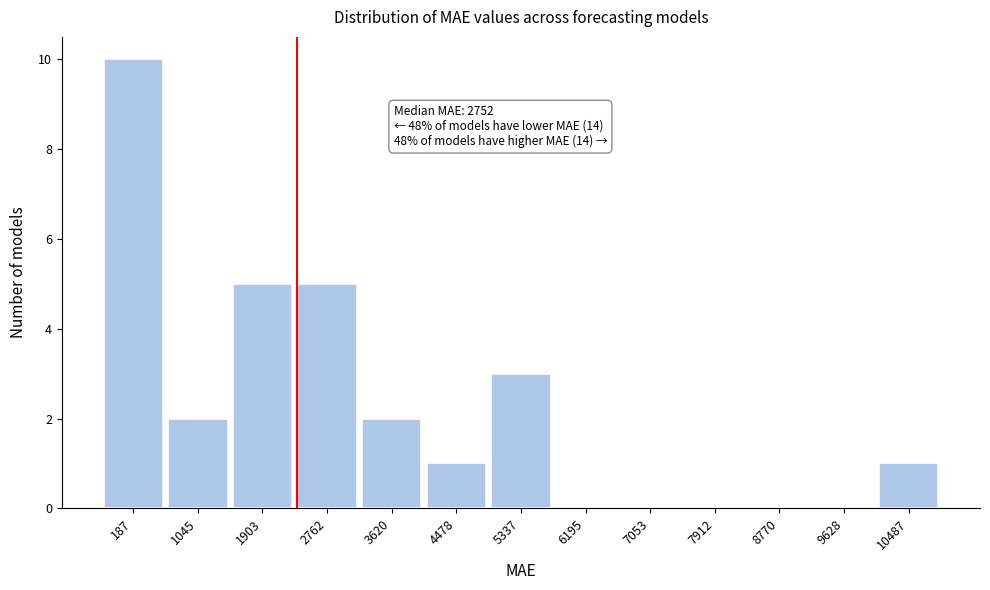

Reading left to right, what are all the values shown in this chart?

187=10	1045=2	1903=5	2762=5	3620=2	4478=1	5337=3	6195=0	7053=0	7912=0	8770=0	9628=0	10487=1